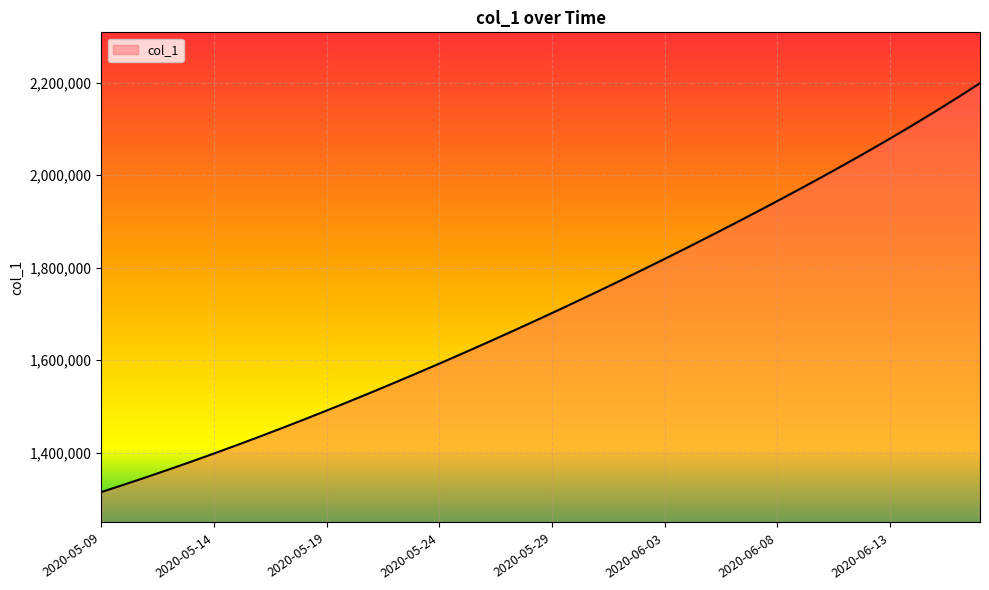

What is the minimum value shown in the chart?

1315099.0